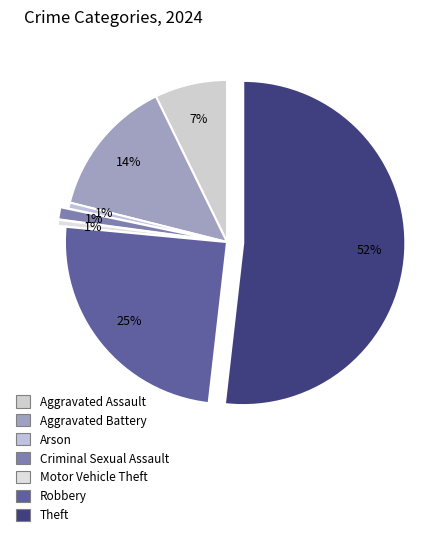

Which category has the biggest portion of the pie?

Theft